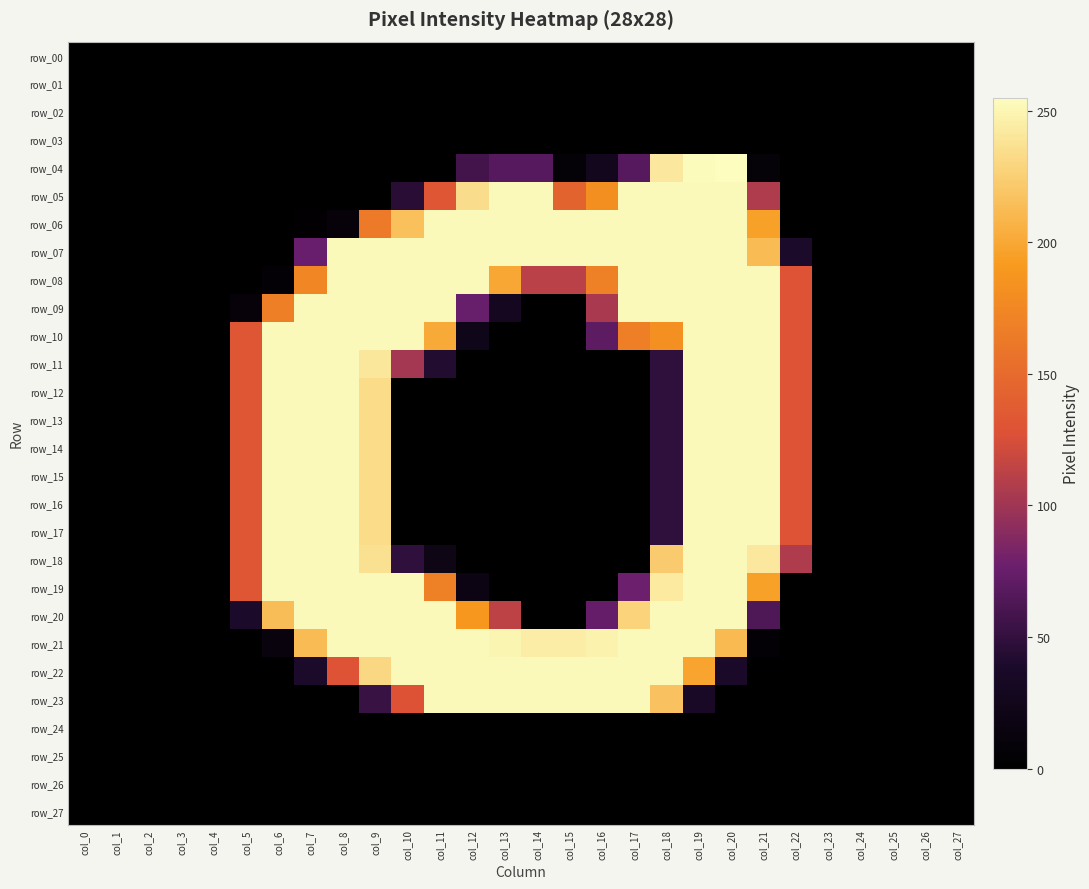

Where is row_14 nearest to the value 126?

col_22